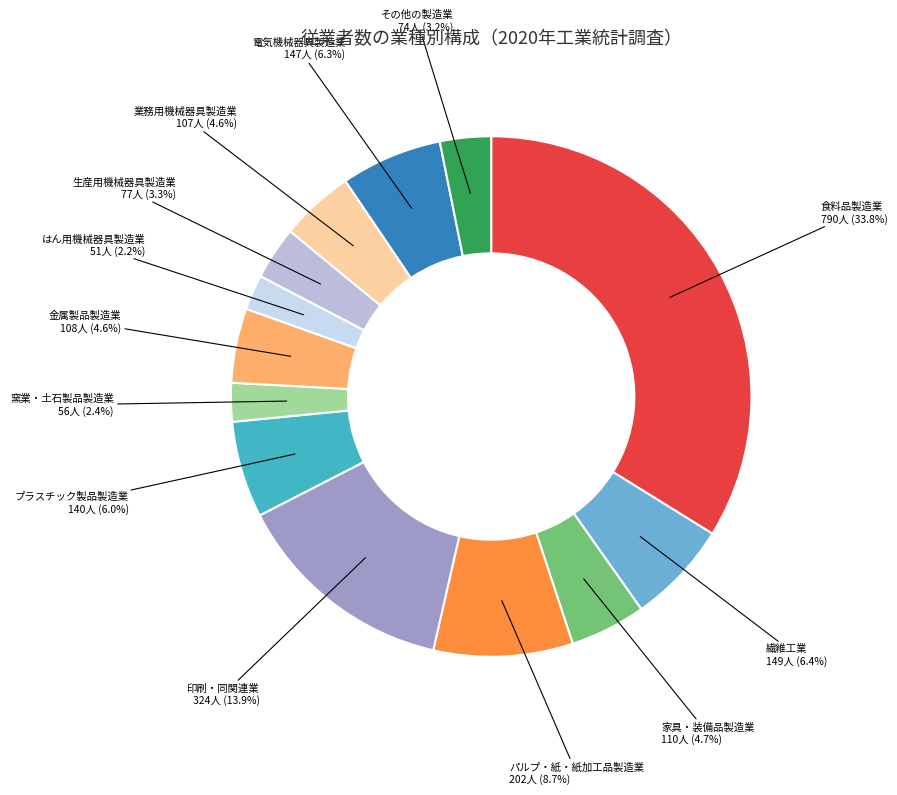

Which has a higher value, その他の製造業 or 金属製品製造業?

金属製品製造業